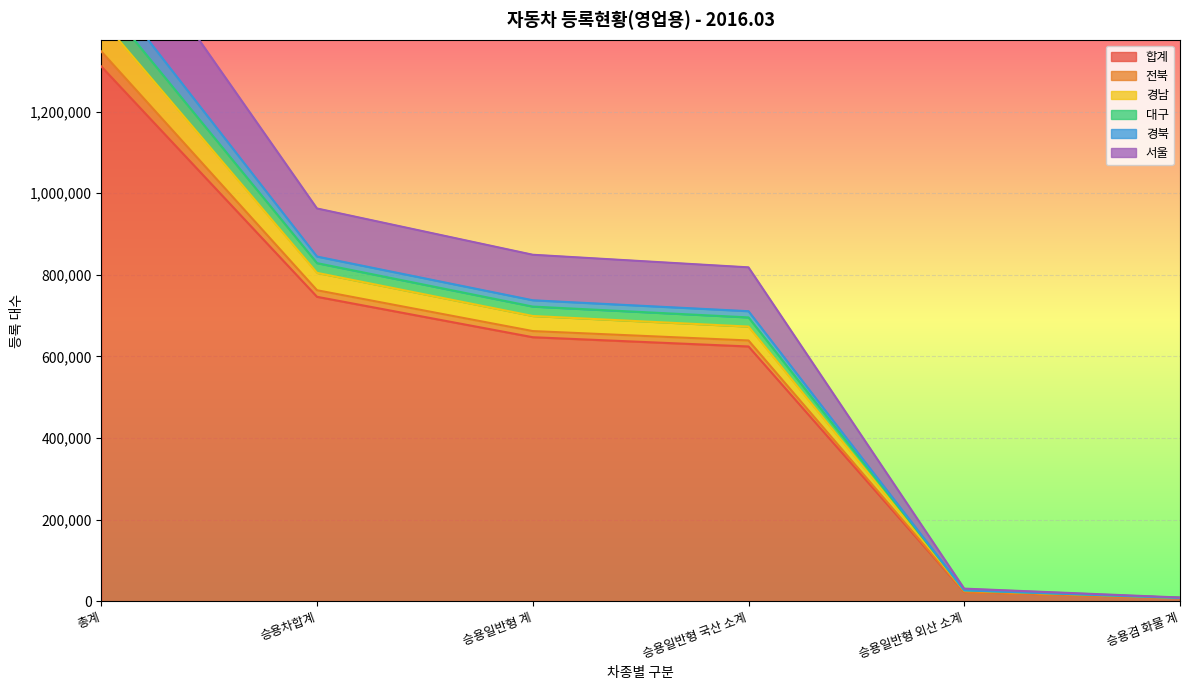

What is the approximate value of 합계 at 승용일반형 계?

647141